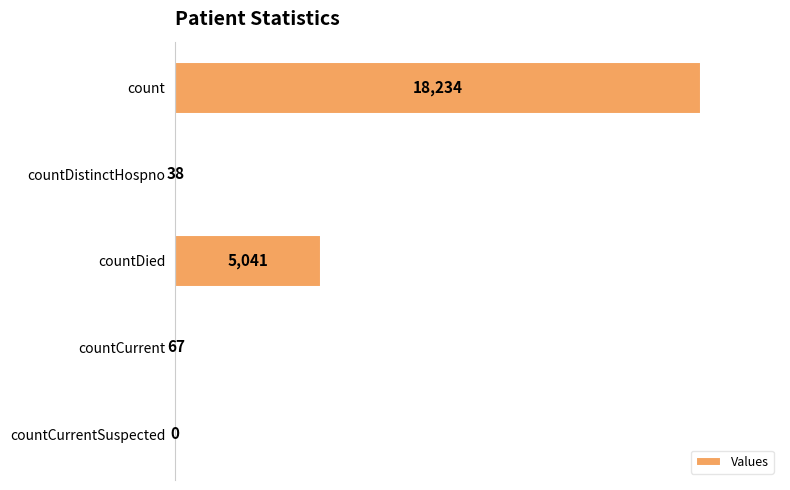

What is the sum of the values at countDistinctHospno and countCurrentSuspected?

38